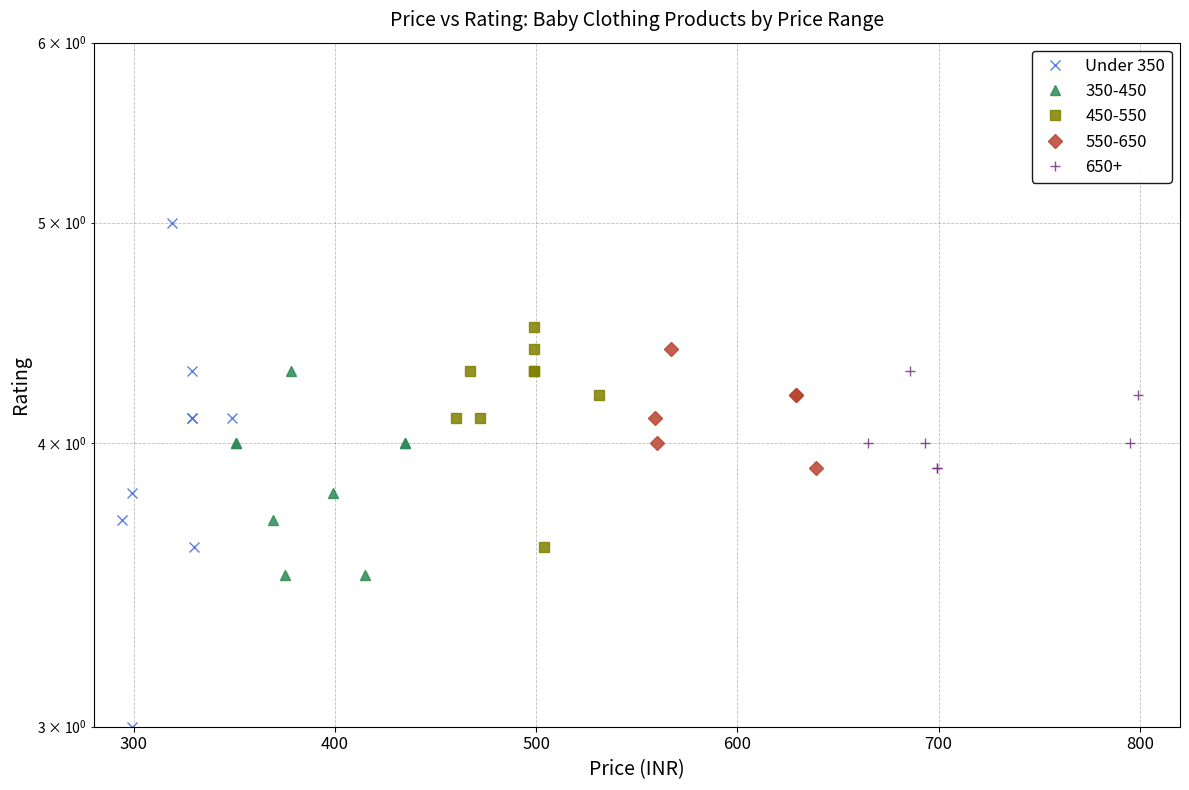

True or false: the data has more than 0 interior local peaks.

True